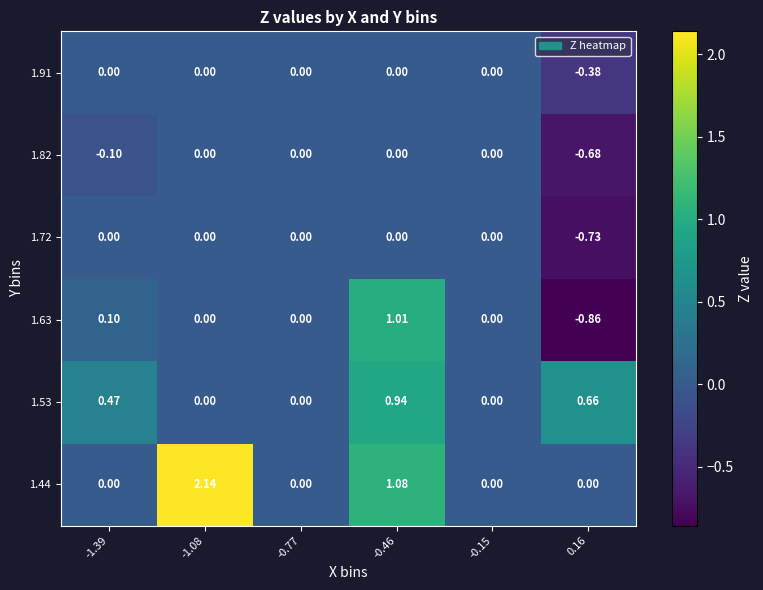

Is the value of 1.72 at 0.16 greater than the value of 1.44 at -1.39?

No